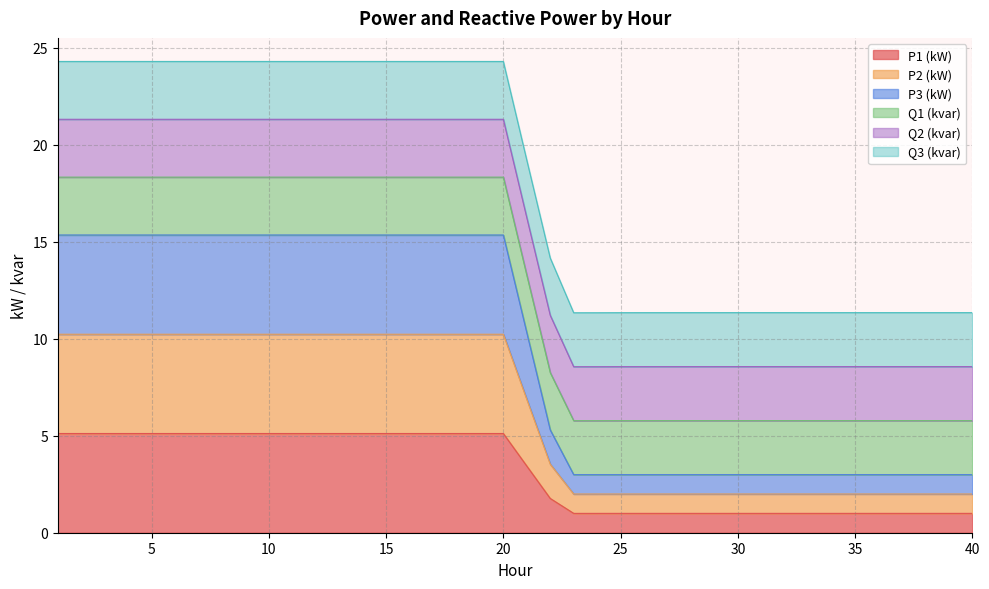

What is the lowest value of the P1 (kW) series?

1.0